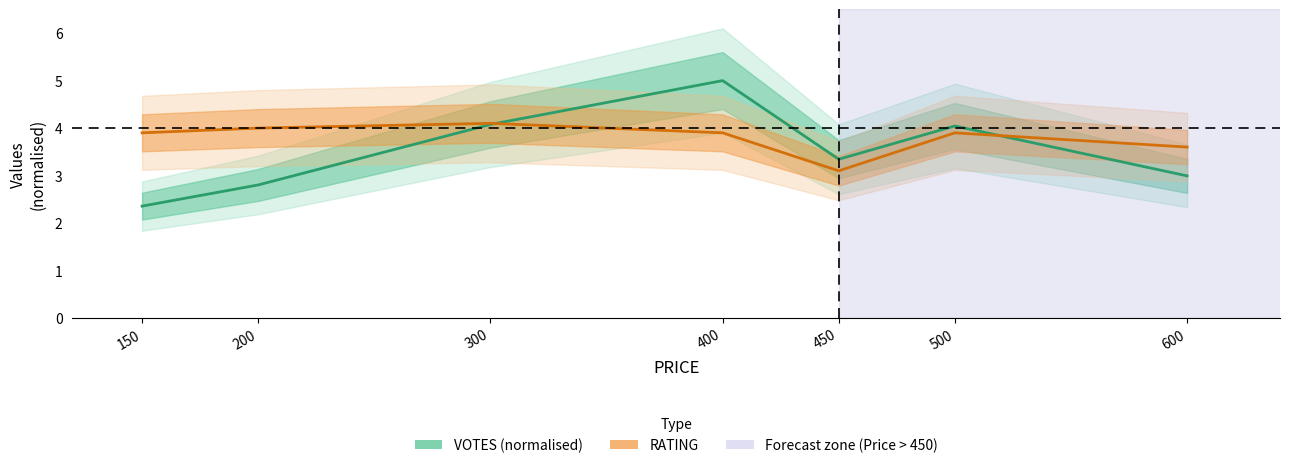

Between 400 and 500, which series saw the biggest shift?

VOTES (normalised)